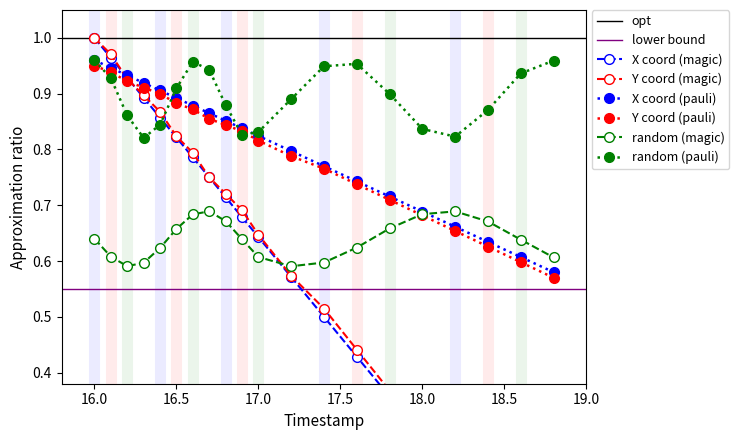

Does the chart have visible grid lines?

No